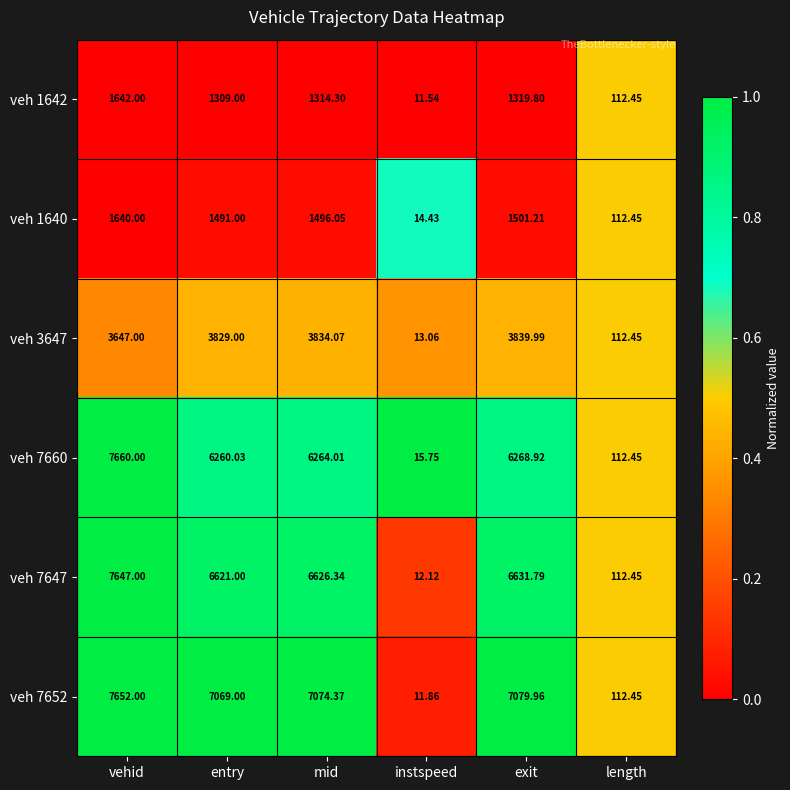

At which category is the sum across all series the highest?

vehid